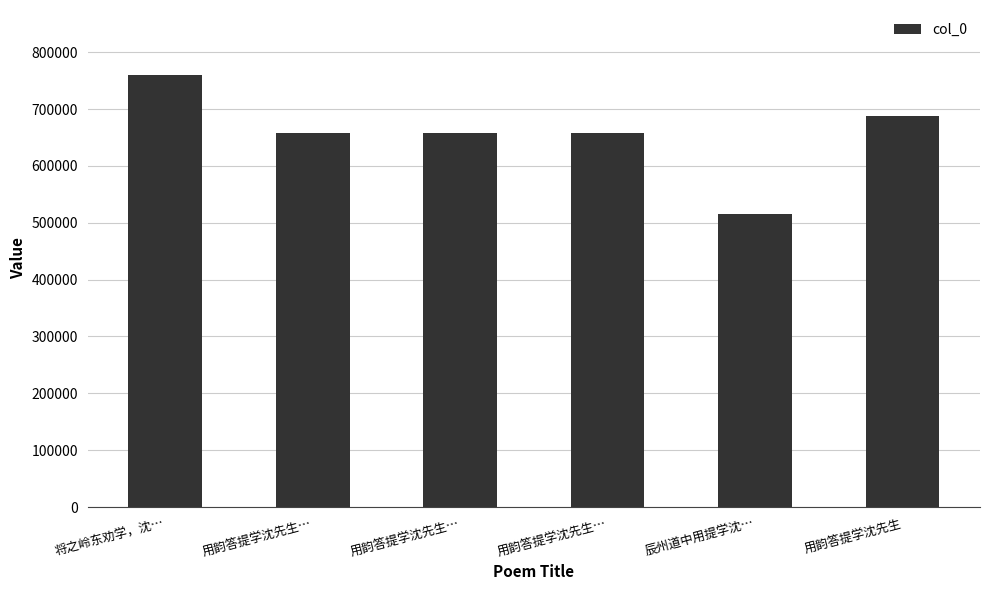

Reading right to left, extract all data points from this chart.

用韵答提学沈先生=687749	辰州道中用提学沈…=516032	用韵答提学沈先生…=658007	用韵答提学沈先生…=658008	用韵答提学沈先生…=658006	将之岭东劝学，沈…=760181